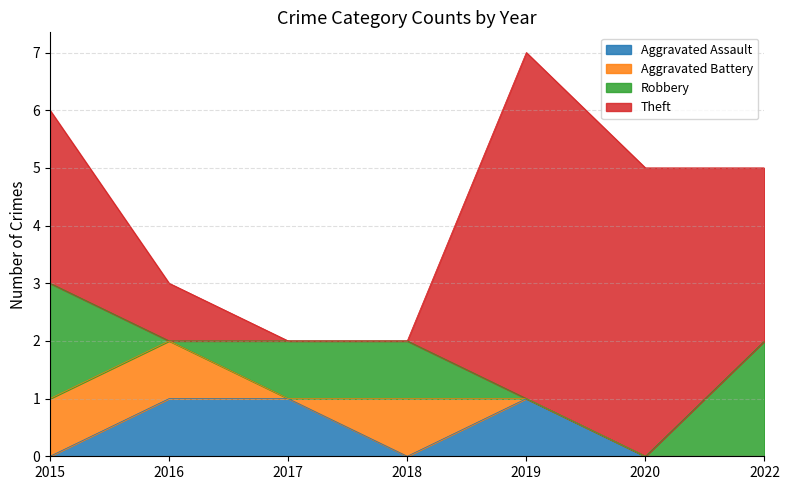

At which label does Robbery first exceed 1?

2015